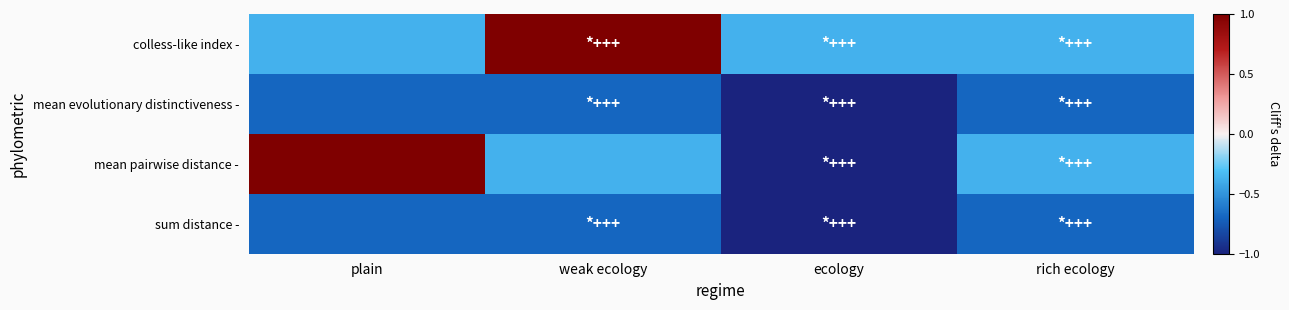

Reading right to left, what are all the values shown in this chart?

colless-like index -: rich ecology=-0.4	ecology=-0.4	weak ecology=1.0	plain=-0.4
mean evolutionary distinctiveness -: rich ecology=-0.7	ecology=-1.0	weak ecology=-0.7	plain=-0.7
mean pairwise distance -: rich ecology=-0.4	ecology=-1.0	weak ecology=-0.4	plain=1.0
sum distance -: rich ecology=-0.7	ecology=-1.0	weak ecology=-0.7	plain=-0.7